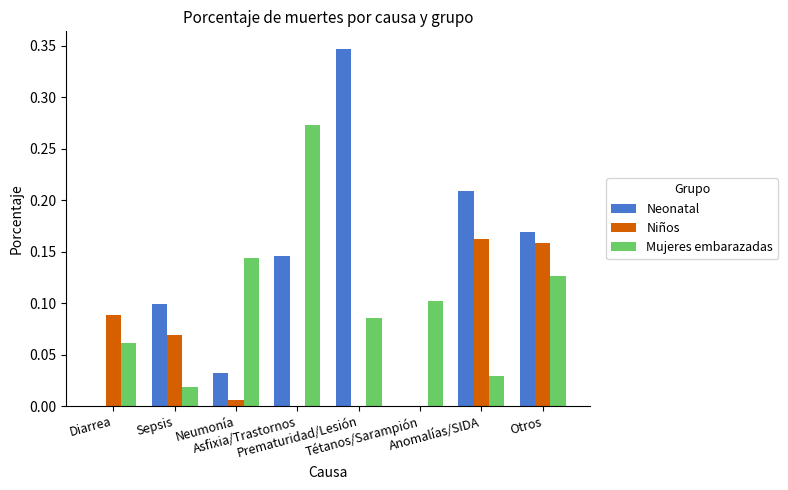

At which category does the chart reach its peak across all series?

Prematuridad/Lesión